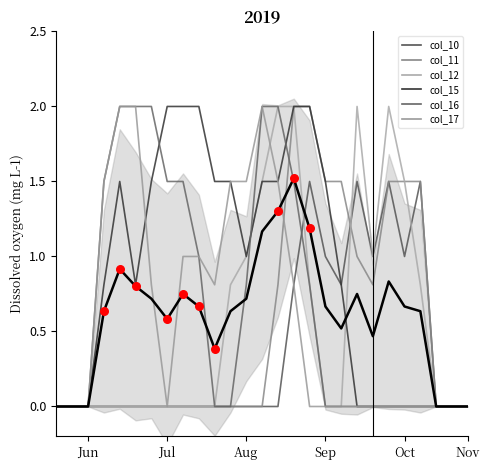

Which series reaches the minimum Y coordinate?

col_10